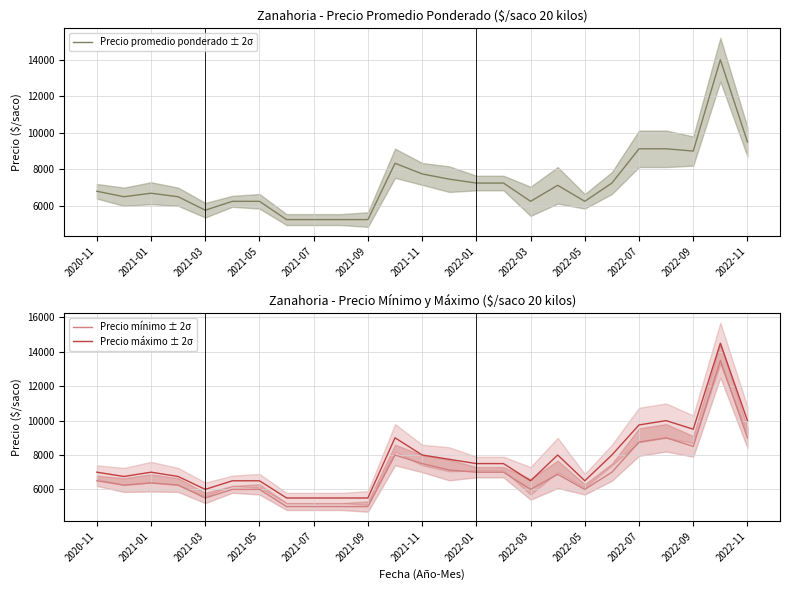

What is the greatest value displayed?

14500